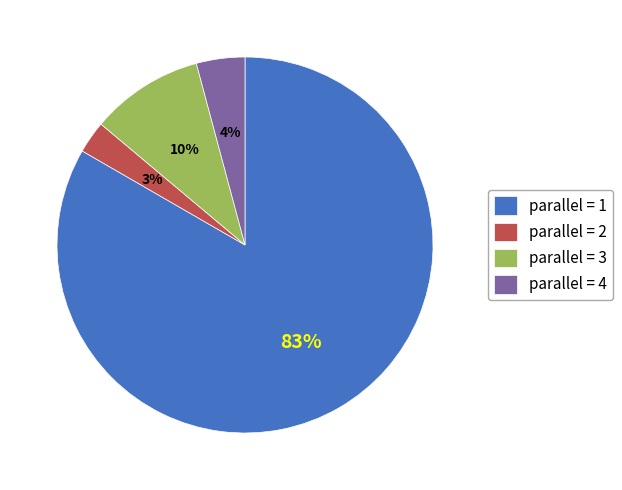

Is it true that parallel = 4 is 4% of the pie?

True